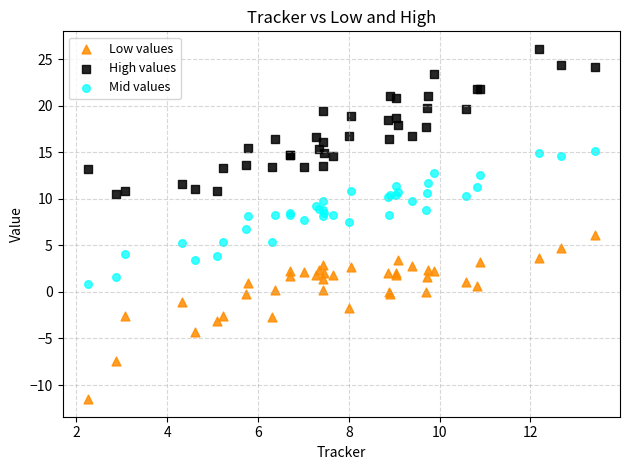

What are all the series names shown in the legend?

Low values, High values, Mid values